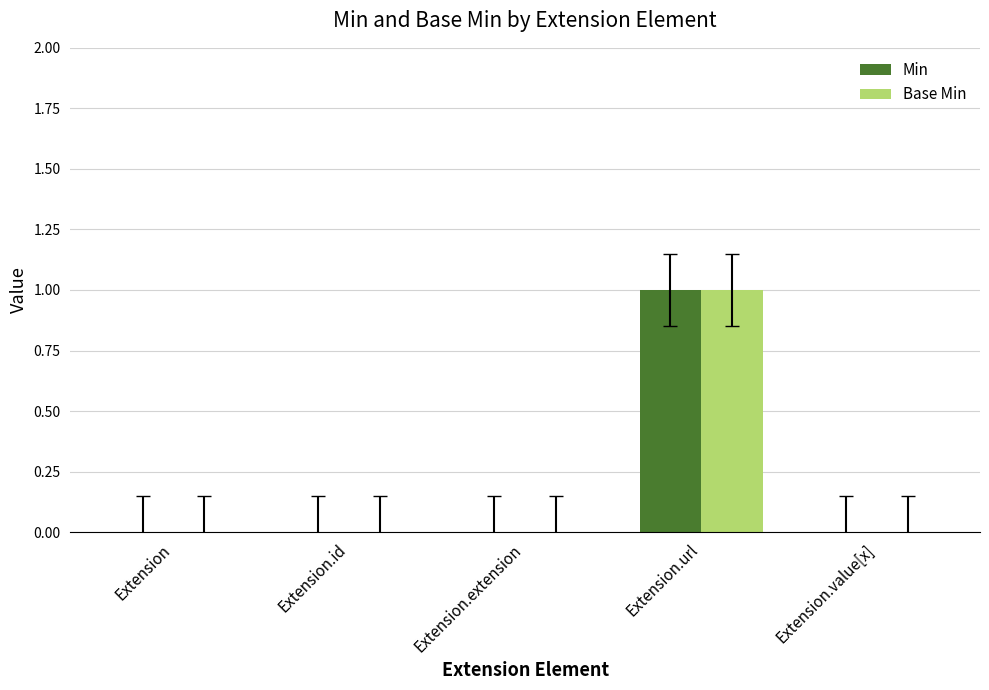

At which label does Base Min reach its peak?

Extension.url